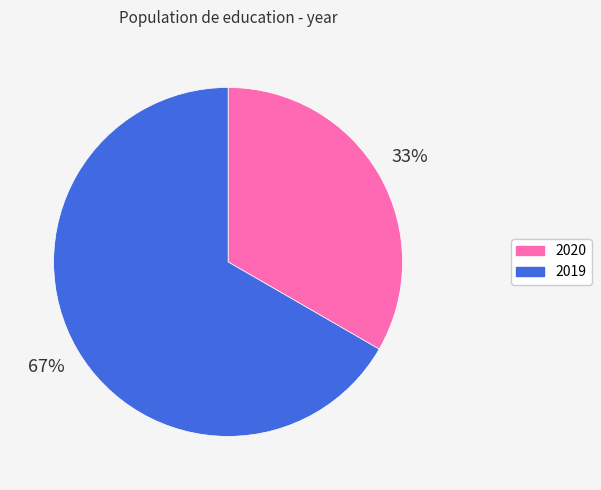

How many segments does this pie chart have?

2